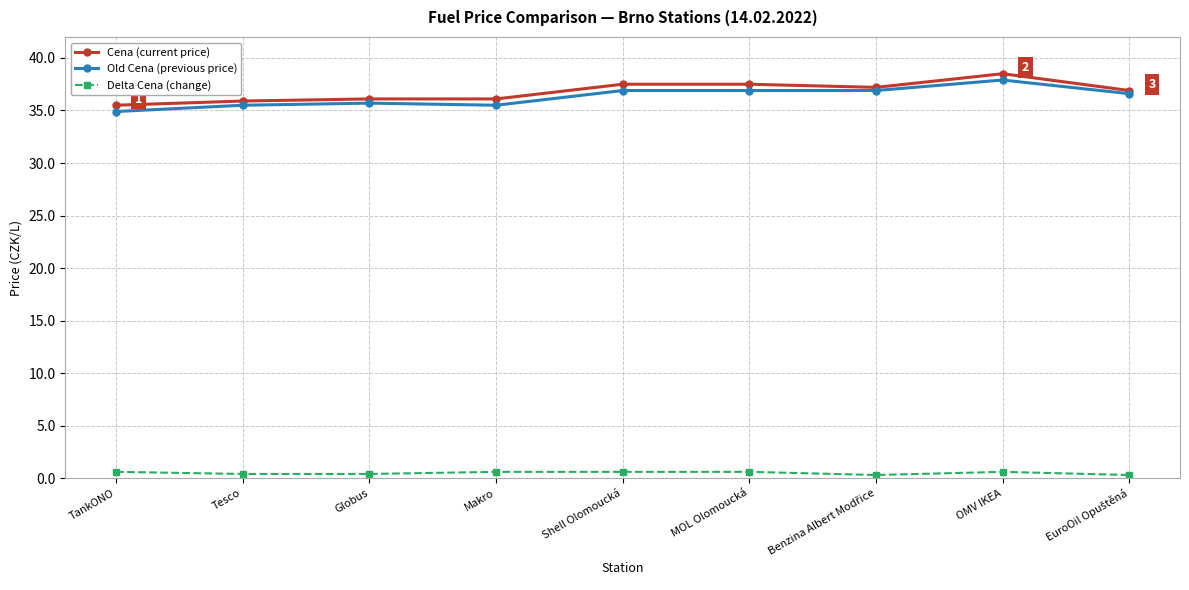

What is the label of the 3rd point from the left?

Globus